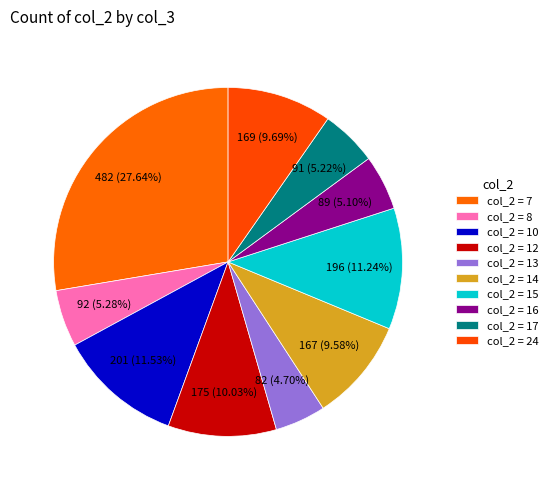

Count the number of slices in the pie.

10